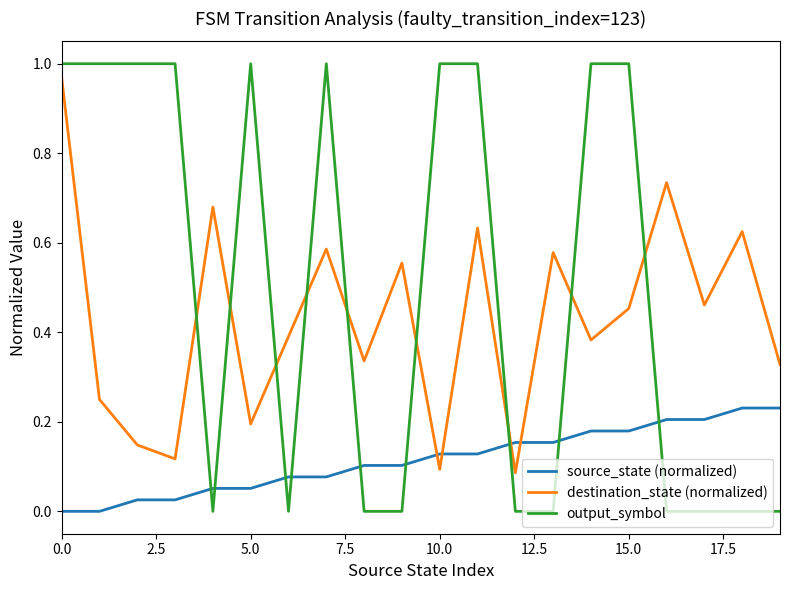

After their last crossing, which series has the higher values: output_symbol or source_state (normalized)?

source_state (normalized)